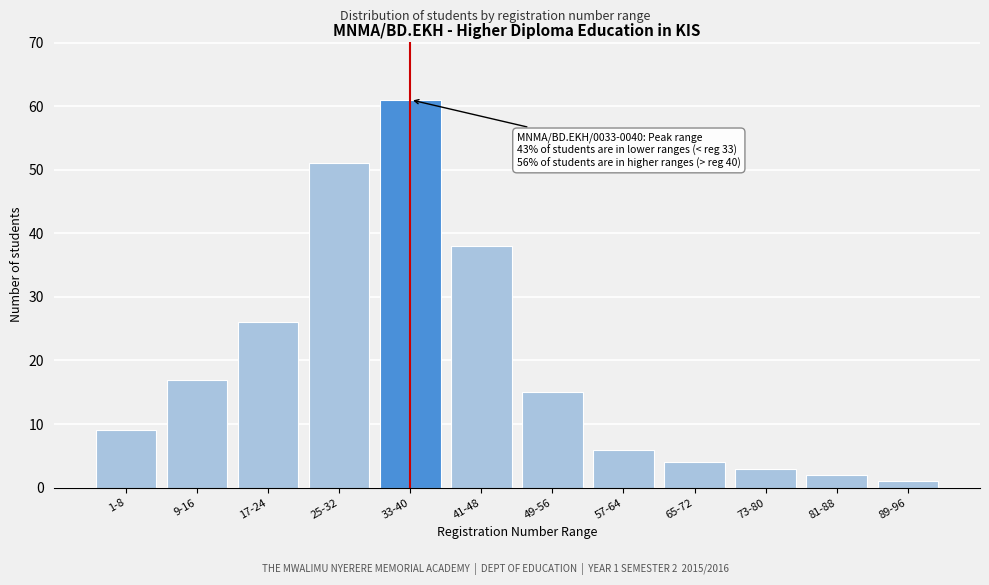

Reading left to right, what are all the values shown in this chart?

9	17	26	51	61	38	15	6	4	3	2	1